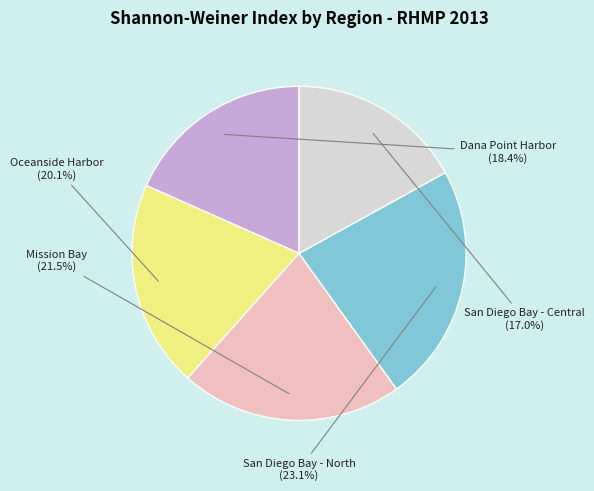

Which category has the smallest portion of the pie?

San Diego Bay - Central